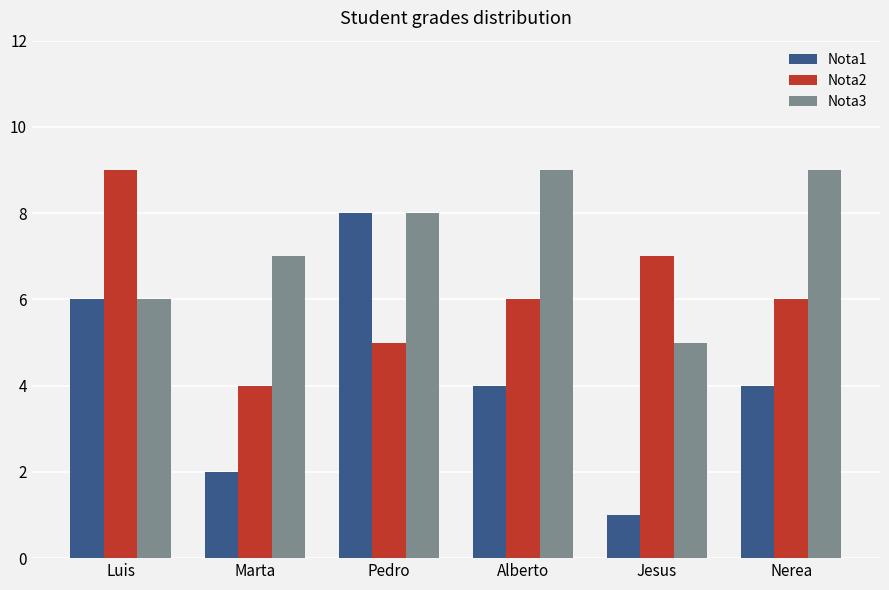

What is the spread (max minus min) of values at Nerea?

5